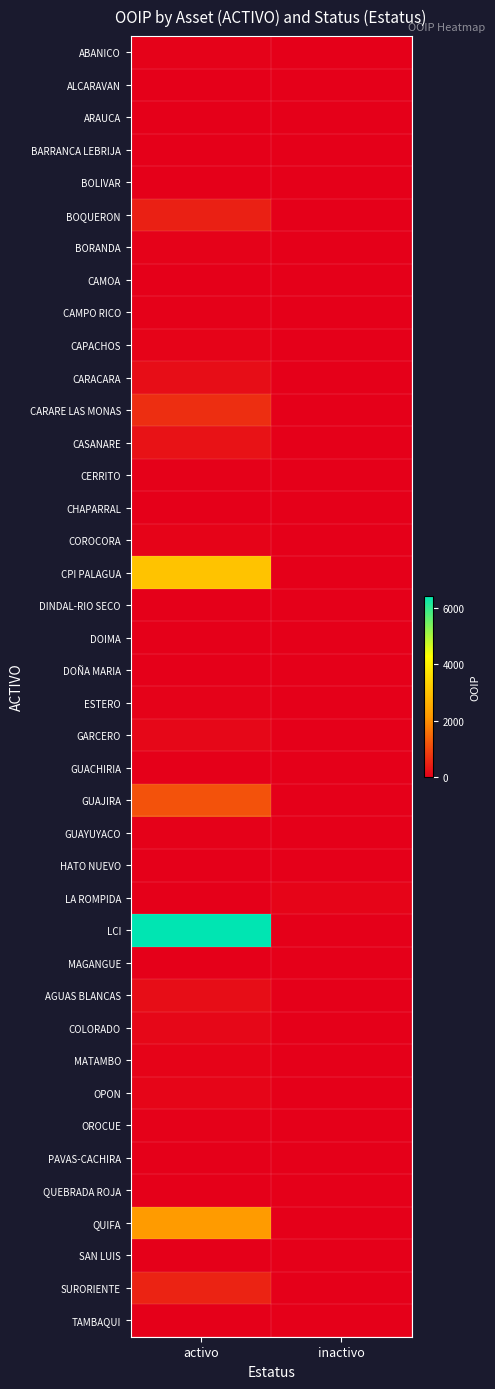

Reading left to right, list all the values displayed in this chart.

ABANICO: activo=38.0	inactivo=0.0
ALCARAVAN: activo=0.0	inactivo=0.0
ARAUCA: activo=0.0	inactivo=0.0
BARRANCA LEBRIJA: activo=11.0	inactivo=0.0
BOLIVAR: activo=0.0	inactivo=0.0
BOQUERON: activo=463.8	inactivo=0.0
BORANDA: activo=44.5	inactivo=0.0
CAMOA: activo=0.0	inactivo=0.0
CAMPO RICO: activo=37.4	inactivo=0.0
CAPACHOS: activo=53.9	inactivo=0.0
CARACARA: activo=193.2	inactivo=0.0
CARARE LAS MONAS: activo=661.4	inactivo=0.0
CASANARE: activo=273.5	inactivo=0.0
CERRITO: activo=29.5	inactivo=0.0
CHAPARRAL: activo=0.0	inactivo=0.0
COROCORA: activo=53.0	inactivo=0.0
CPI PALAGUA: activo=3046.0	inactivo=0.0
DINDAL-RIO SECO: activo=24.3	inactivo=0.0
DOIMA: activo=0.0	inactivo=0.0
DOÑA MARIA: activo=1.9	inactivo=0.0
ESTERO: activo=41.0	inactivo=0.0
GARCERO: activo=107.8	inactivo=0.0
GUACHIRIA: activo=0.0	inactivo=9.4
GUAJIRA: activo=1160.2	inactivo=0.0
GUAYUYACO: activo=26.8	inactivo=0.0
HATO NUEVO: activo=0.0	inactivo=0.0
LA ROMPIDA: activo=0.0	inactivo=69.0
LCI: activo=6430.0	inactivo=0.0
MAGANGUE: activo=0.0	inactivo=0.0
AGUAS BLANCAS: activo=198.8	inactivo=0.0
COLORADO: activo=111.9	inactivo=0.0
MATAMBO: activo=55.4	inactivo=0.0
OPON: activo=76.6	inactivo=0.0
OROCUE: activo=33.8	inactivo=0.0
PAVAS-CACHIRA: activo=25.0	inactivo=0.0
QUEBRADA ROJA: activo=0.0	inactivo=4.4
QUIFA: activo=2199.0	inactivo=0.0
SAN LUIS: activo=0.0	inactivo=0.0
SURORIENTE: activo=495.4	inactivo=0.0
TAMBAQUI: activo=0.0	inactivo=0.0